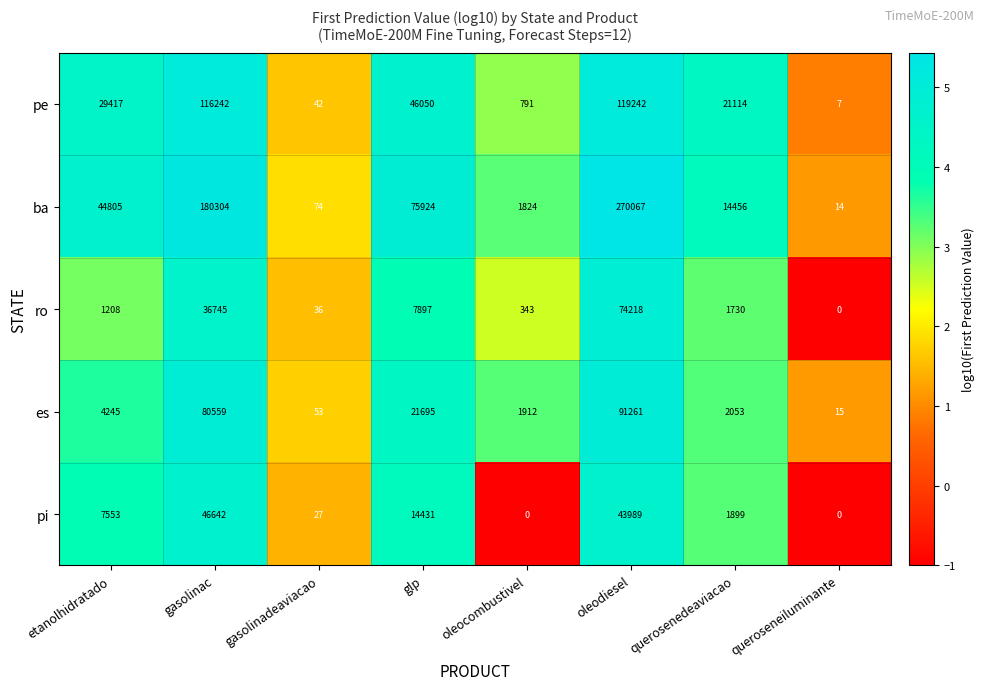

What is the maximum value shown in the chart?

270067